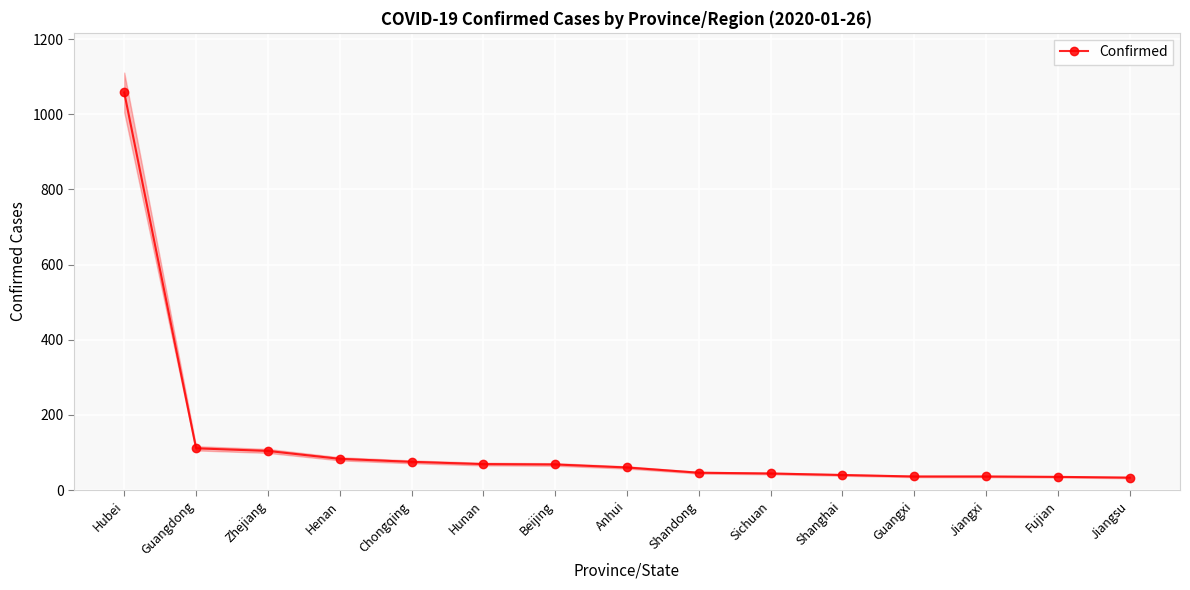

What position from the right is Shandong?

7